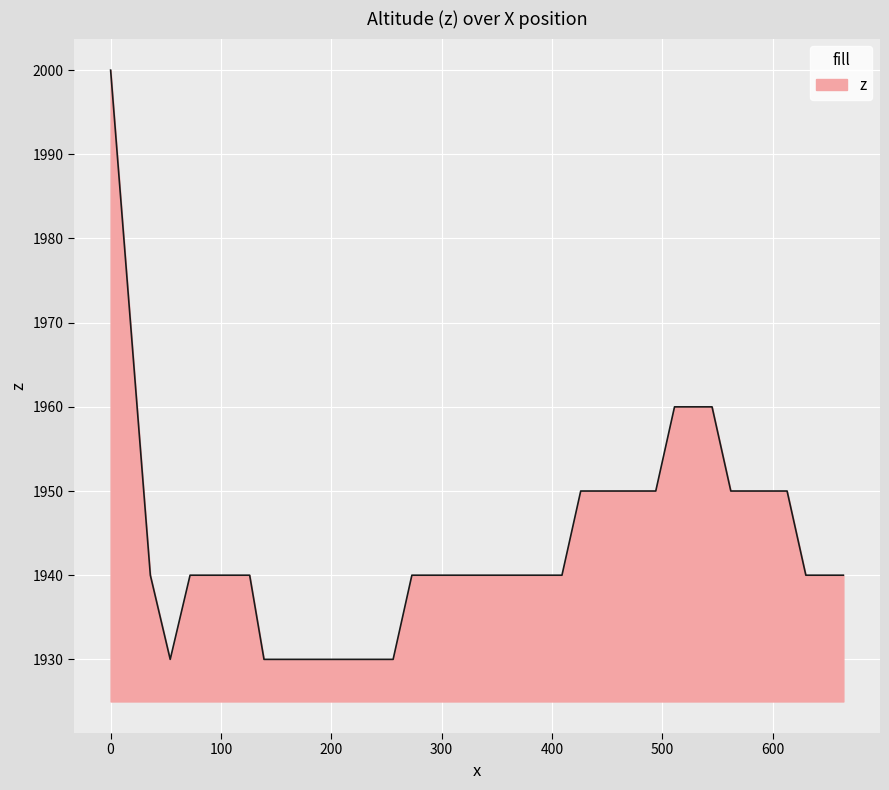

What is the difference between the maximum and minimum values?

70